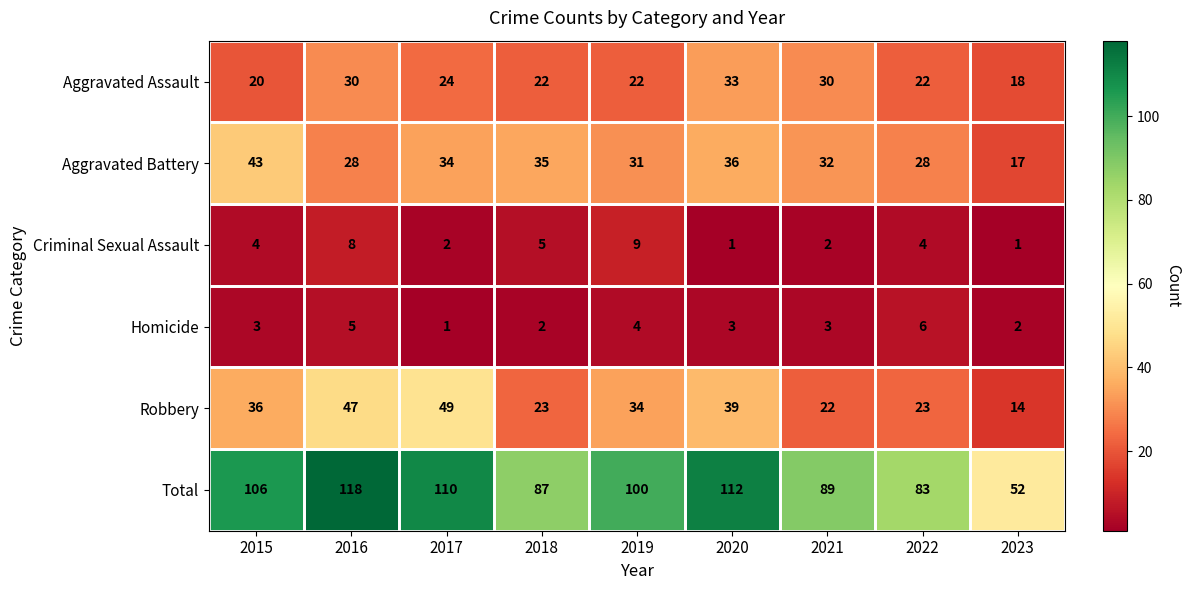

What is the difference between the maximum and minimum values in the Robbery series?

35